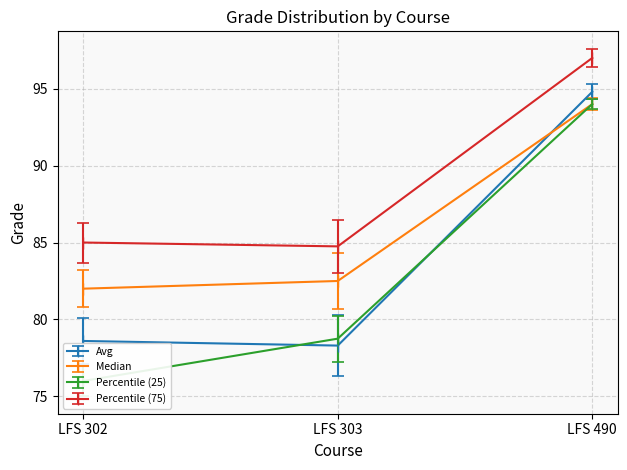

What is the minimum value shown in the chart?

76.0